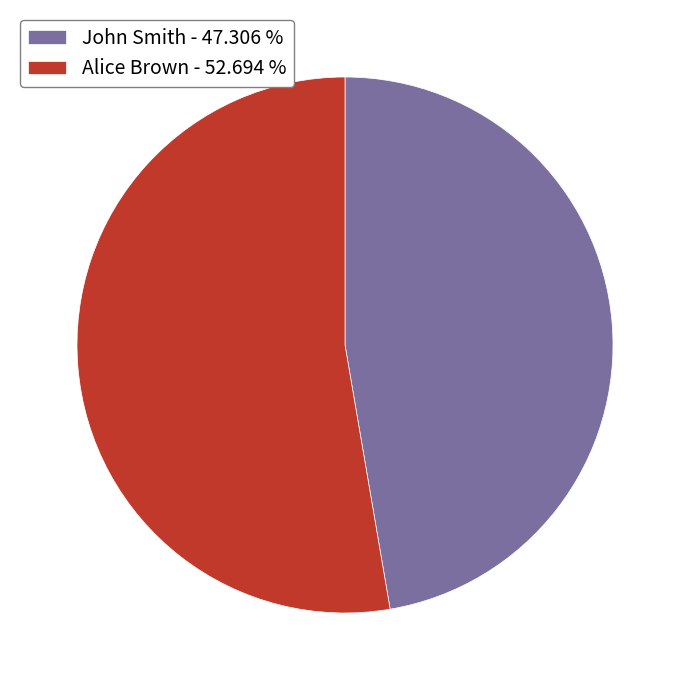

Is the sum of Alice Brown - 52.694 % and John Smith - 47.306 % greater than half?

Yes